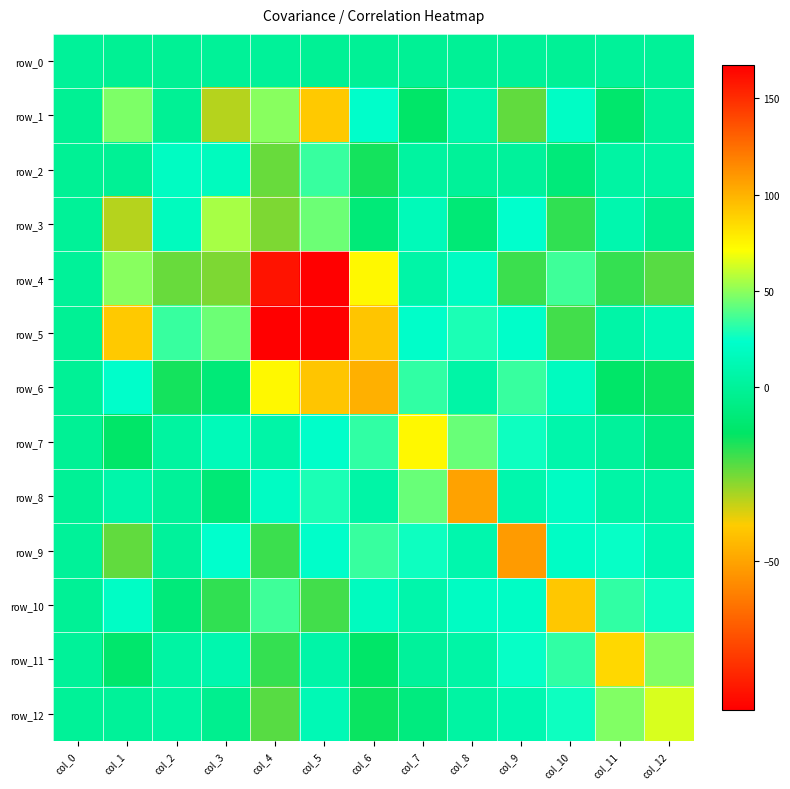

Which category has the highest value in the row_2 series?

col_5